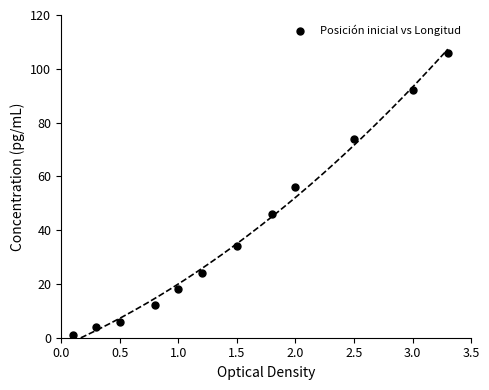

What Y value in the scatter plot is closest to 53?

56